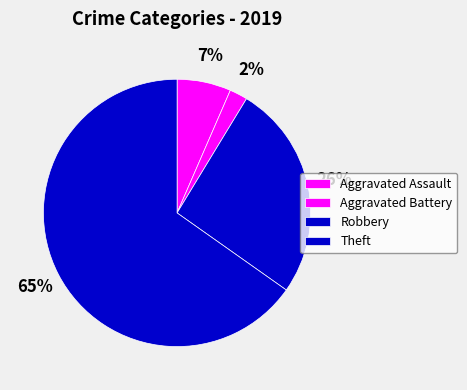

What is the smallest slice in the pie chart?

Aggravated Battery